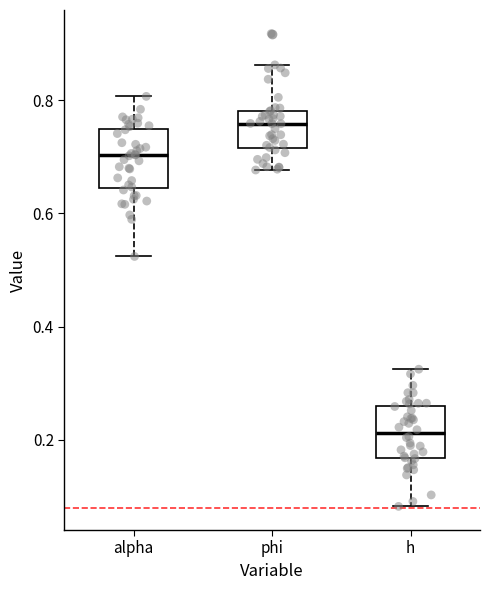

Where does the lower whisker of the box for phi end on the y-axis? The values are not printed on the chart, so give them approximately, as read against the axis.

0.68